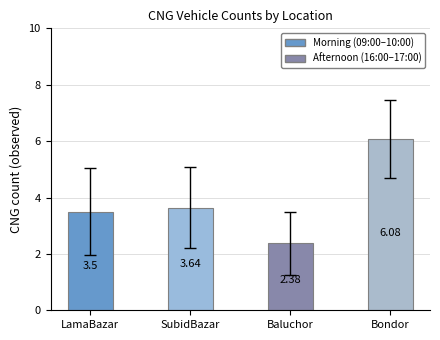

Which has a higher value, Baluchor or LamaBazar?

LamaBazar